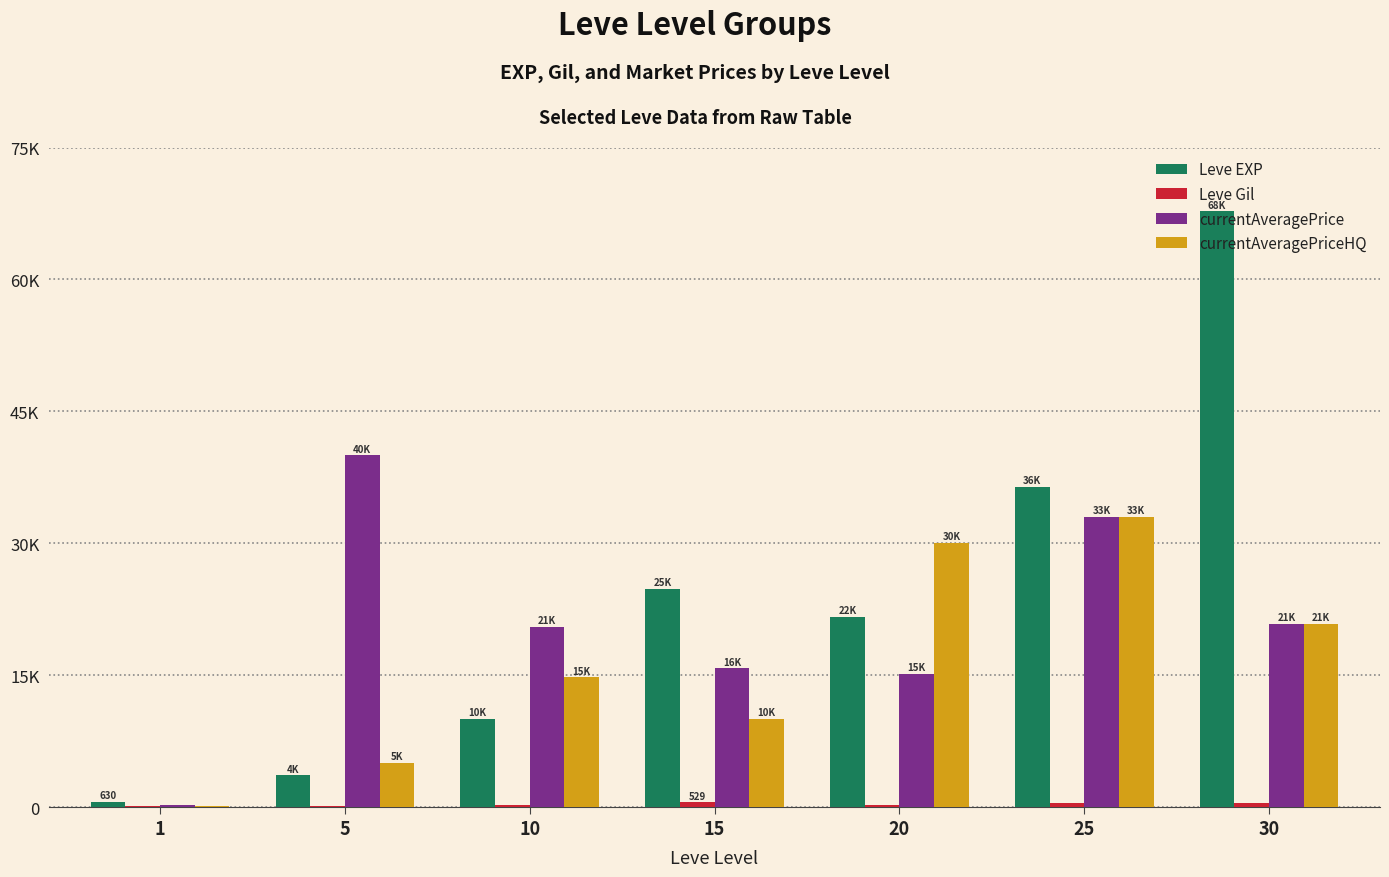

The currentAveragePriceHQ series shows 6778.3 at 5. True or false?

False